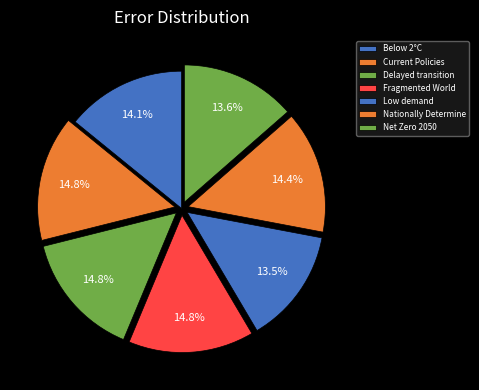

To the nearest percent, what is the difference between the largest and smallest slice percentages?

1%